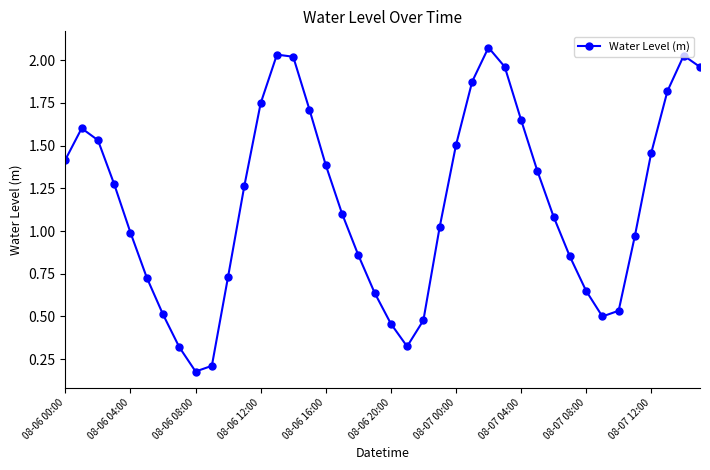

What is the sum of all values?

46.8